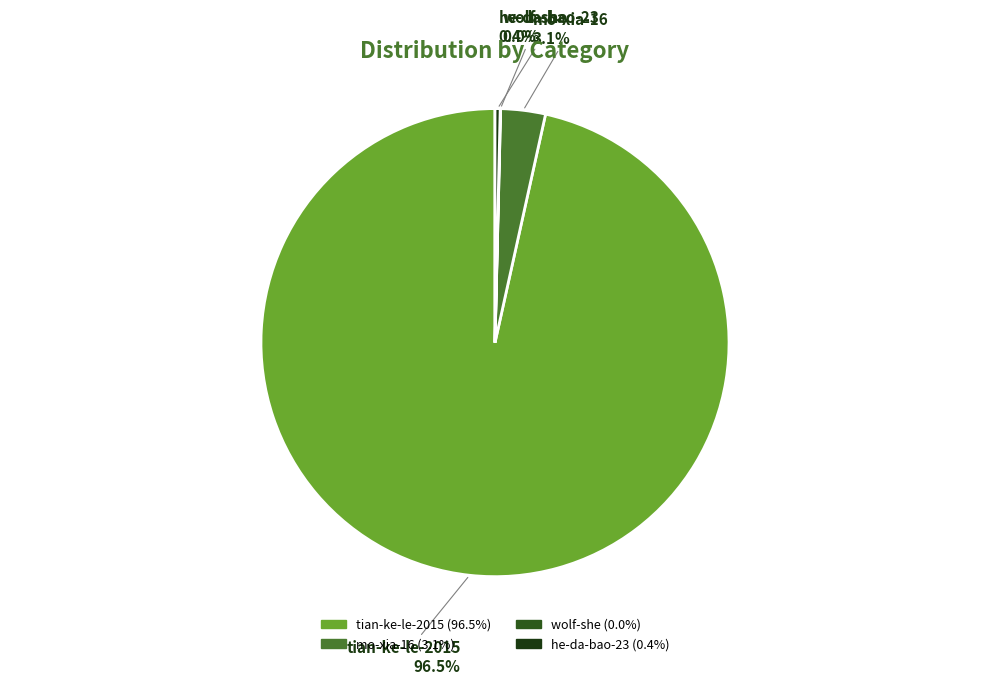

How much of the chart is everything except mo-xia-16?

96.9%